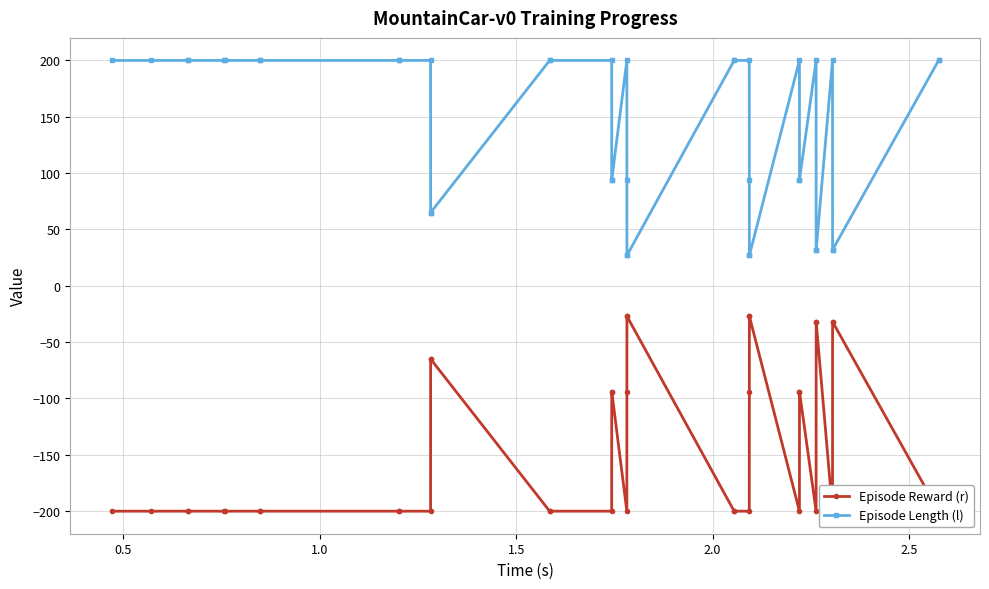

True or false: Episode Length (l) has more than 1 points higher than both neighbors.

True